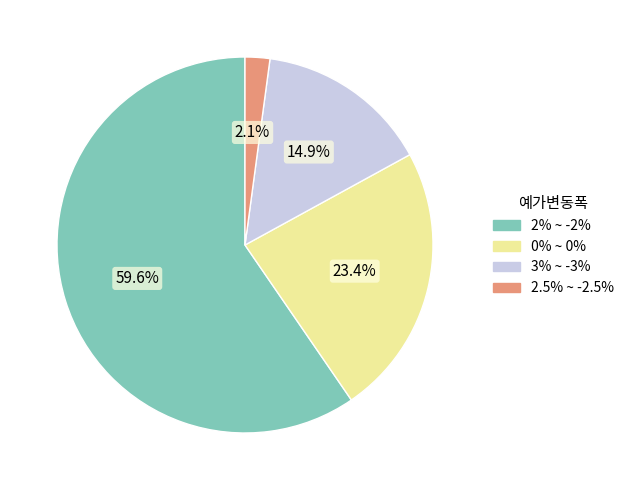

What is the ratio of the value at 2% ~ -2% to the value at 0% ~ 0%?

2.5